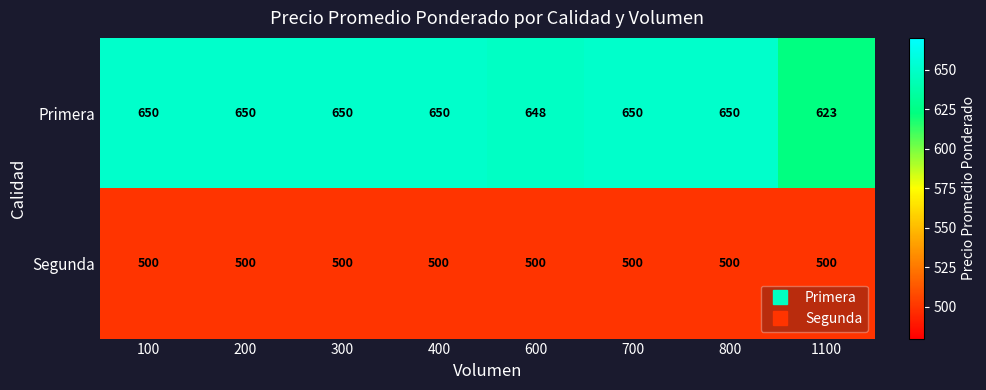

What is the difference between the maximum and minimum values in the Primera series?

27